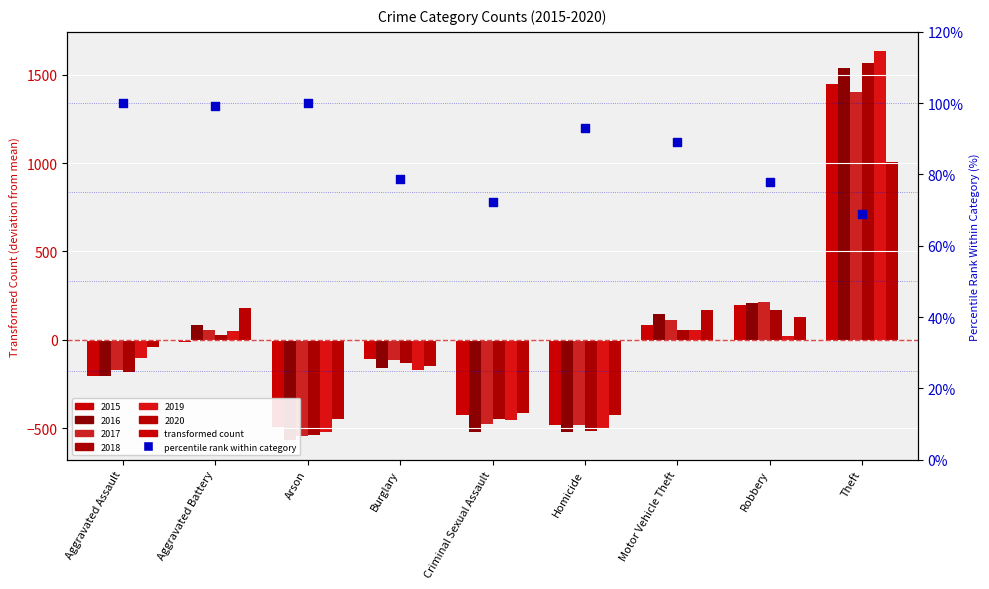

Which has a higher value, Theft or Motor Vehicle Theft?

Motor Vehicle Theft